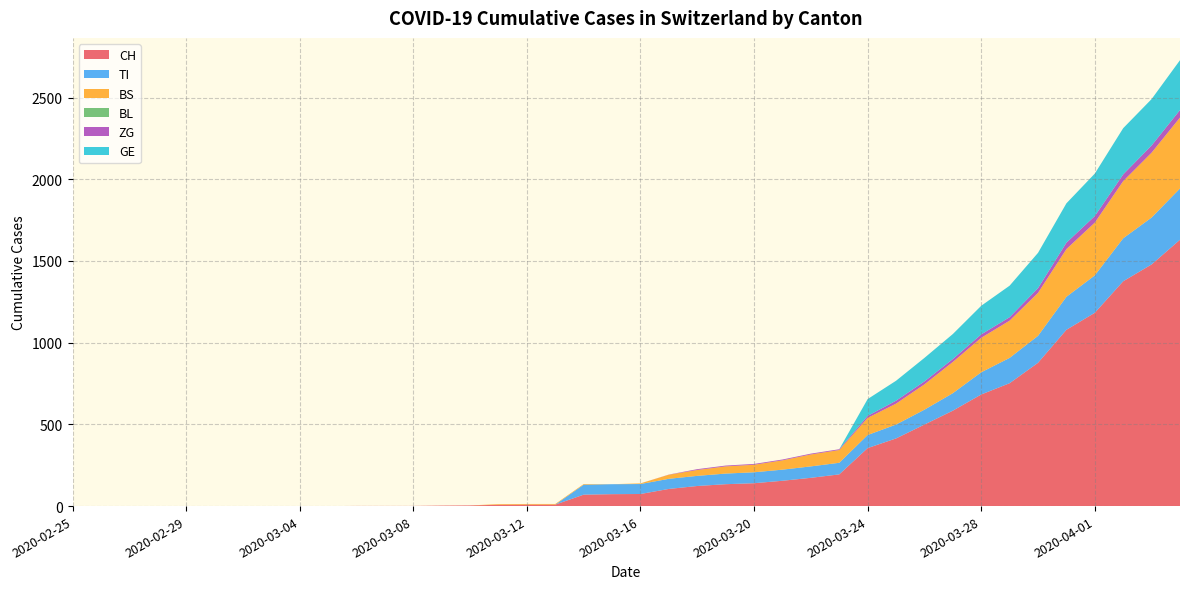

Reading left to right, list all the values displayed in this chart.

CH: 0	0	0	0	0	0	0	0	0	0	1	1	1	3	4	8	9	9	70	73	74	105	123	134	140	155	173	194	355	414	499	584	683	752	877	1079	1183	1376	1479	1630
TI: 0	0	0	0	0	0	0	0	0	0	0	0	0	0	0	0	0	0	61	61	61	62	62	65	67	68	70	71	80	85	91	107	136	155	165	202	229	263	287	314
BS: 0	0	0	0	0	0	0	0	0	0	0	0	0	0	0	4	4	4	4	0	4	25	36	44	46	57	73	78	105	128	155	191	211	228	263	292	323	350	397	434
BL: 0	0	0	0	0	0	0	0	0	0	0	0	0	0	0	0	0	0	0	0	0	0	0	0	0	0	0	0	0	0	0	0	0	0	0	0	0	0	0	0
ZG: 0	0	0	0	0	0	0	0	0	0	0	0	0	0	0	0	0	0	0	0	0	1	5	5	5	5	5	5	12	18	18	18	21	21	29	39	40	41	44	46
GE: 0	0	0	0	0	0	0	0	0	0	0	0	0	0	0	0	0	0	0	0	0	0	0	0	0	0	0	0	103	122	144	153	175	193	216	241	260	283	284	305